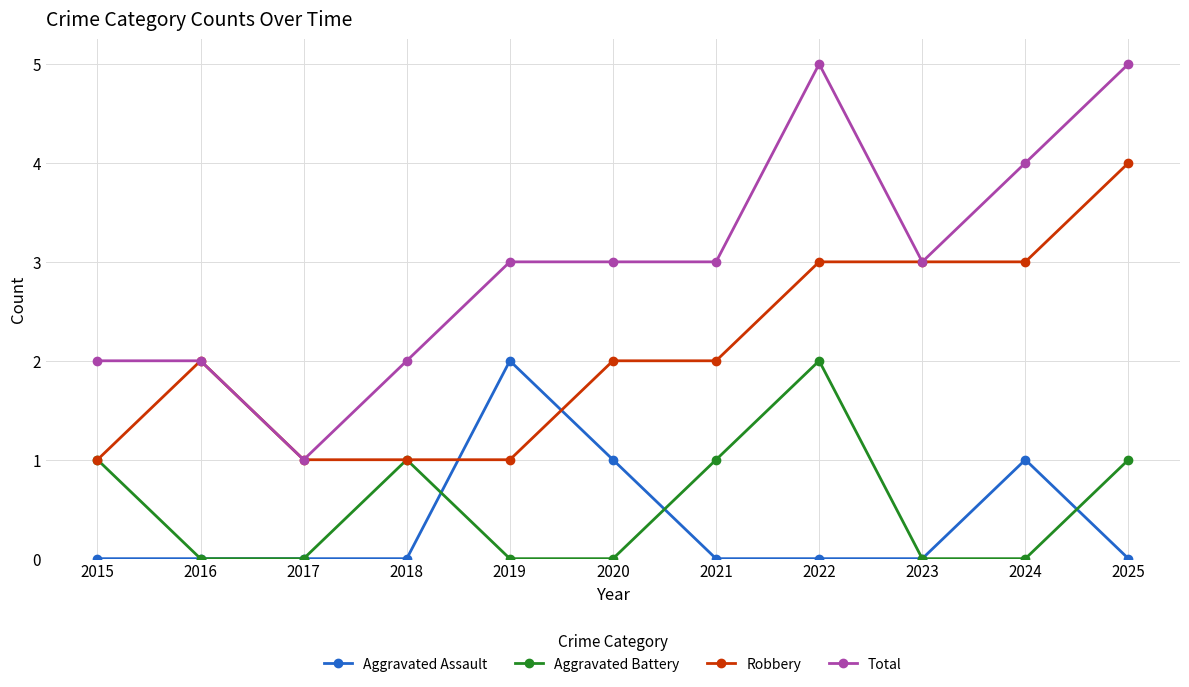

Rank the series at 2020 from lowest to highest value.

Aggravated Battery, Aggravated Assault, Robbery, Total